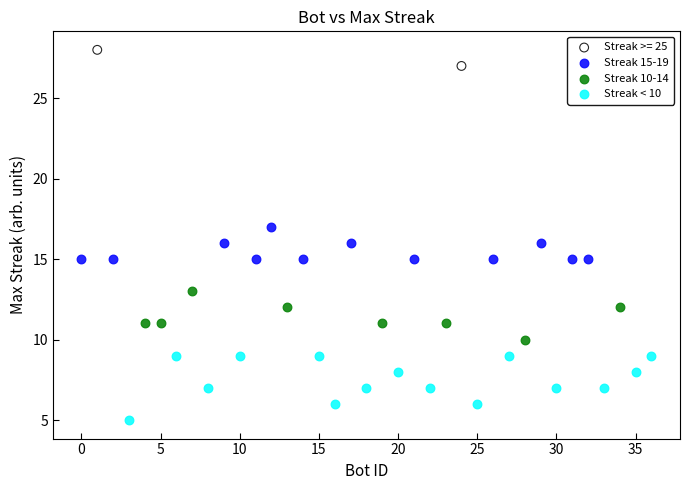

What are all the series names shown in the legend?

Streak >= 25, Streak 15-19, Streak 10-14, Streak < 10